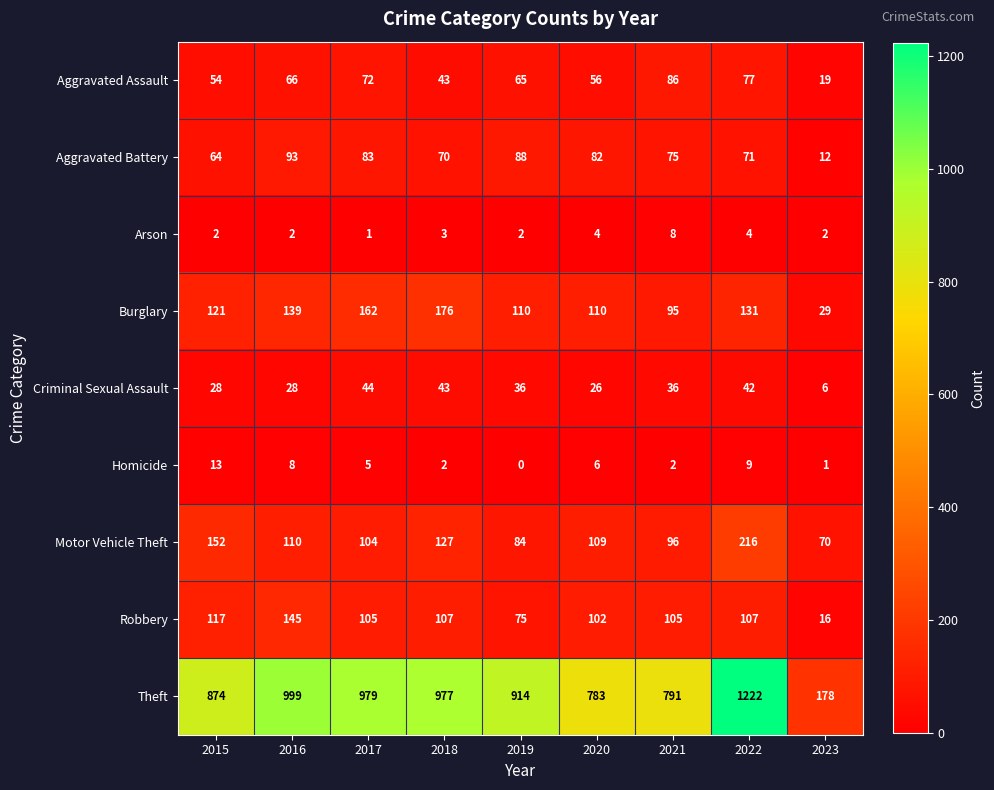

What is the sum of the Motor Vehicle Theft values at 2017 and 2018?

231